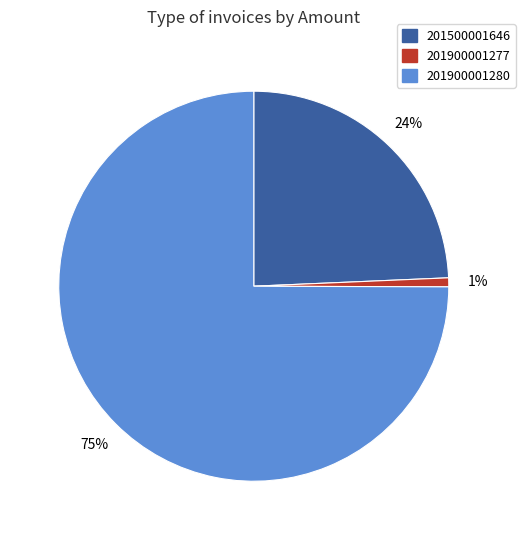

To the nearest percent, what portion does 201500001646 represent?

24%